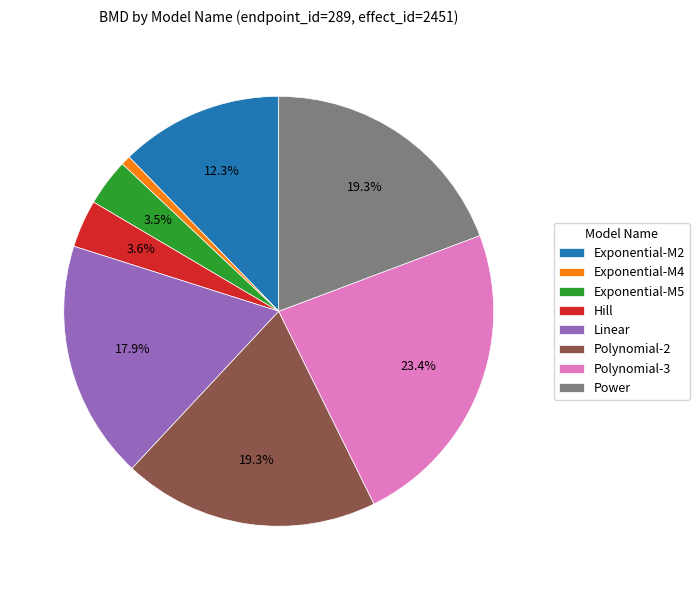

Is Polynomial-3 the majority of the pie?

No